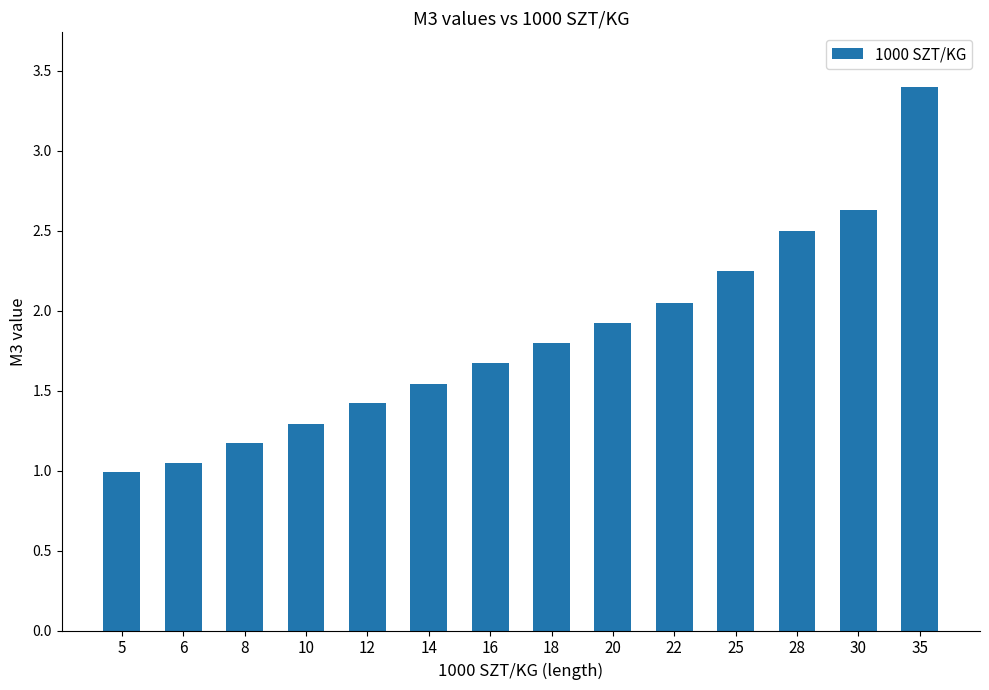

Rank the categories by value from lowest to highest.

5, 6, 8, 10, 12, 14, 16, 18, 20, 22, 25, 28, 30, 35